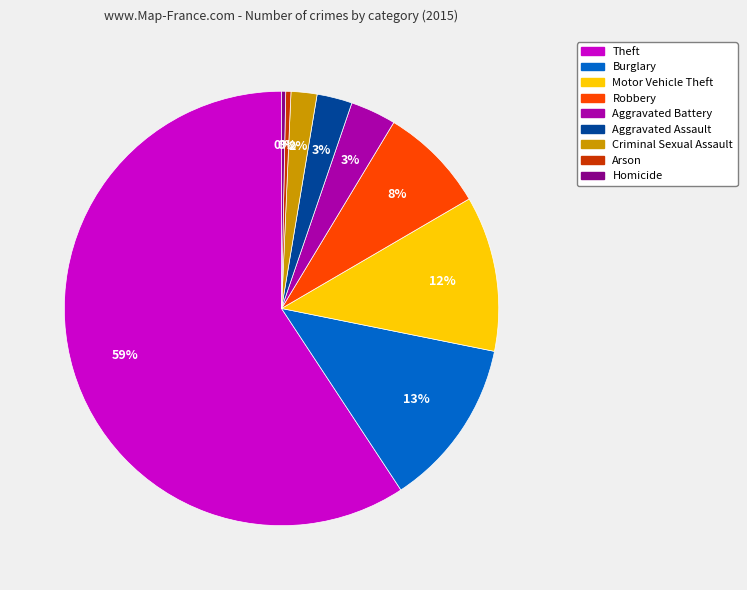

True or false: Arson accounts for 7% of the total.

False